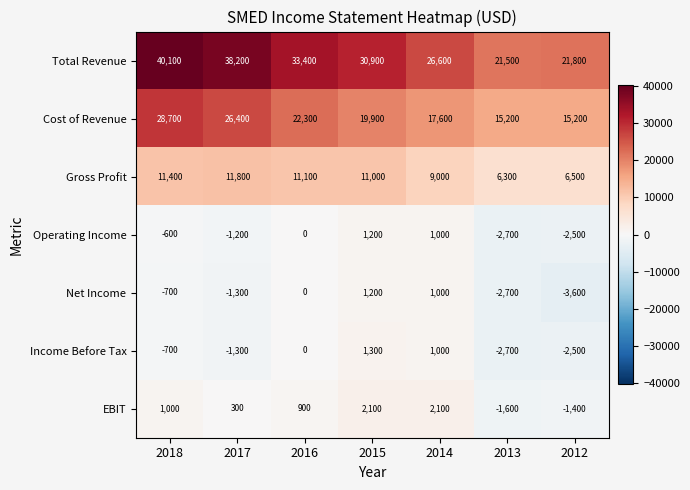

What is the sum of the Cost of Revenue values at 2012 and 2017?

41600